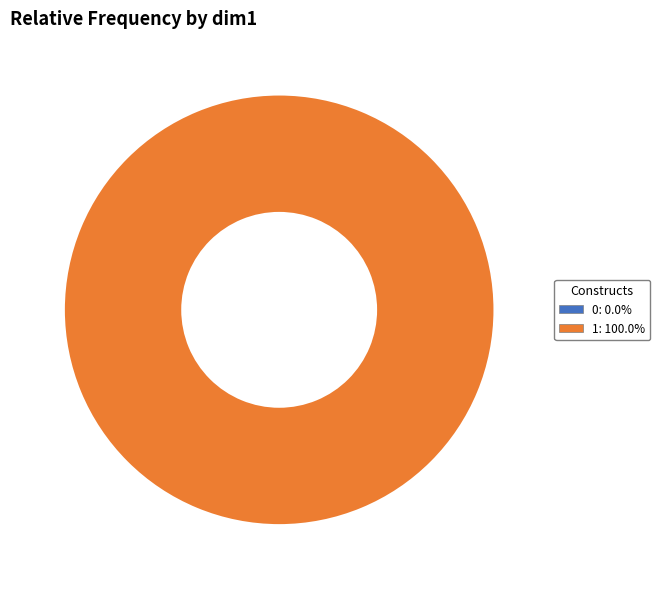

To the nearest percent, what is the difference between the largest and smallest slice percentages?

100%